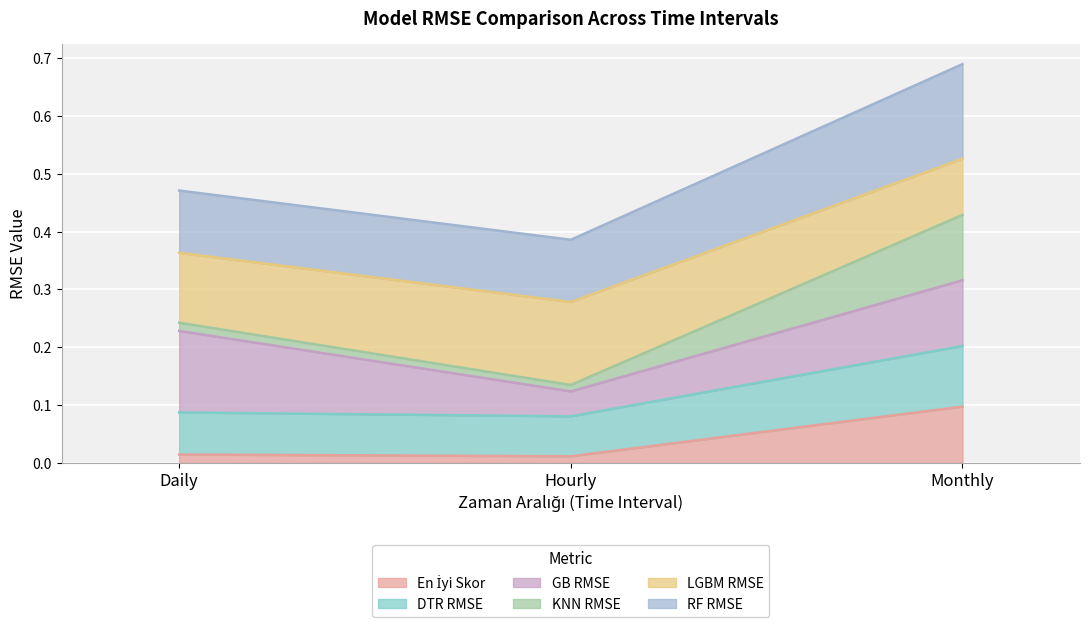

At which category is the sum across all series the highest?

Monthly